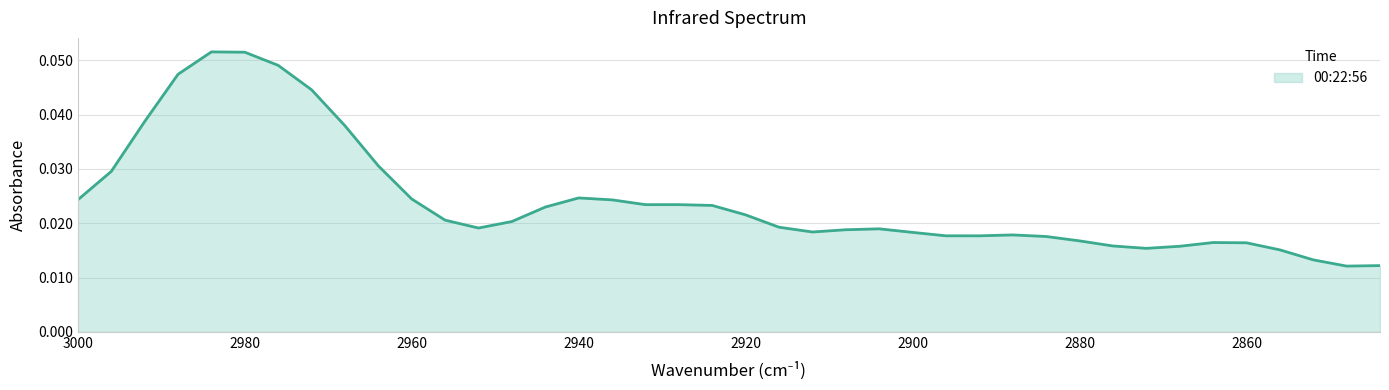

Reading right to left, what are all the values shown in this chart?

2844=0.0	2848=0.0	2852=0.0	2856=0.0	2860=0.0	2864=0.0	2868=0.0	2872=0.0	2876=0.0	2880=0.0	2884=0.0	2888=0.0	2892=0.0	2896=0.0	2900=0.0	2904=0.0	2908=0.0	2912=0.0	2916=0.0	2920=0.0	2924=0.0	2928=0.0	2932=0.0	2936=0.0	2940=0.0	2944=0.0	2948=0.0	2952=0.0	2956=0.0	2960=0.0	2964=0.0	2968=0.0	2972=0.0	2976=0.0	2980=0.1	2984=0.1	2988=0.0	2992=0.0	2996=0.0	3000=0.0